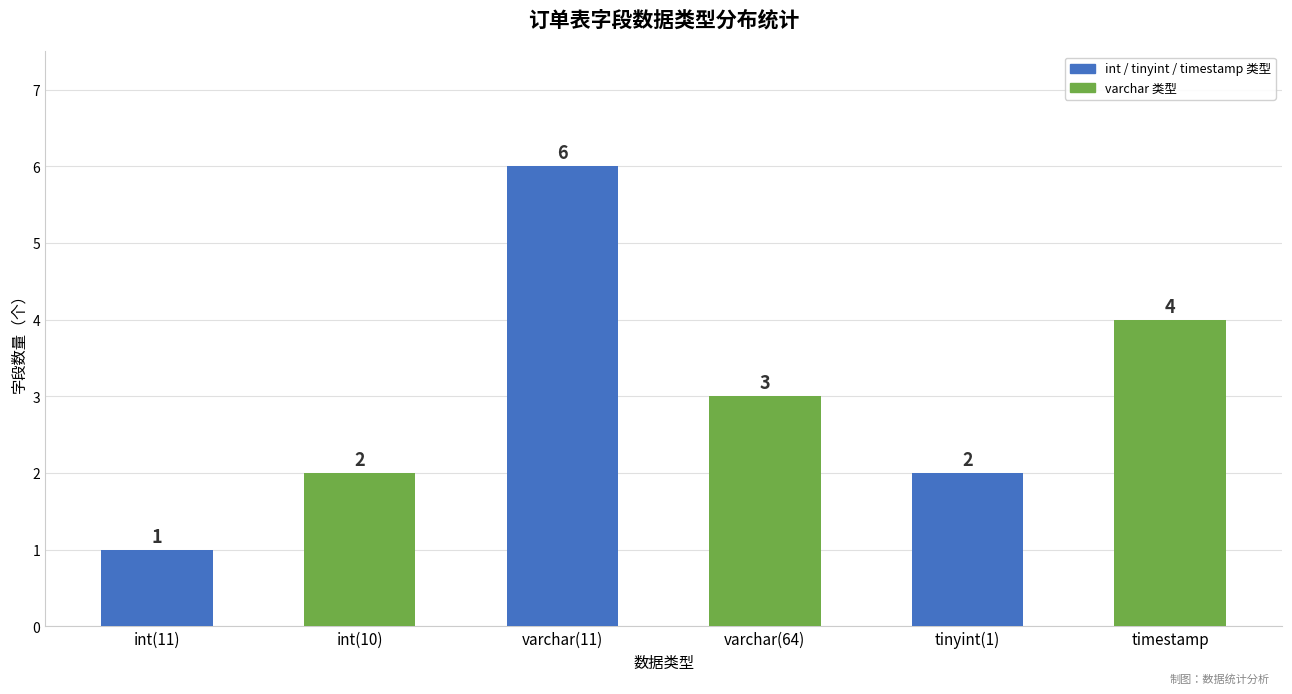

What is the sum of the values at varchar(64) and int(10)?

5